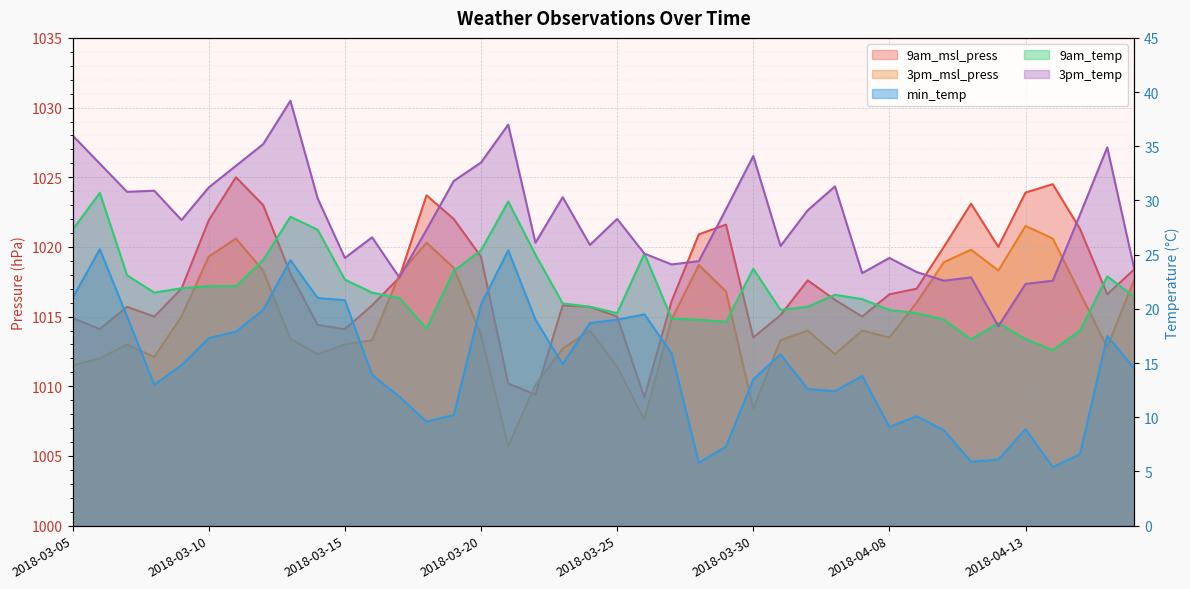

True or false: 3pm_msl_press and 9am_temp cross at least once.

False